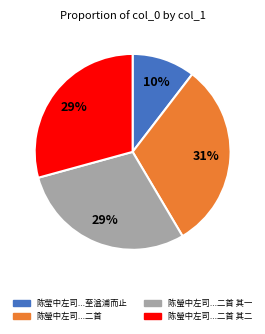

How many segments does this pie chart have?

4